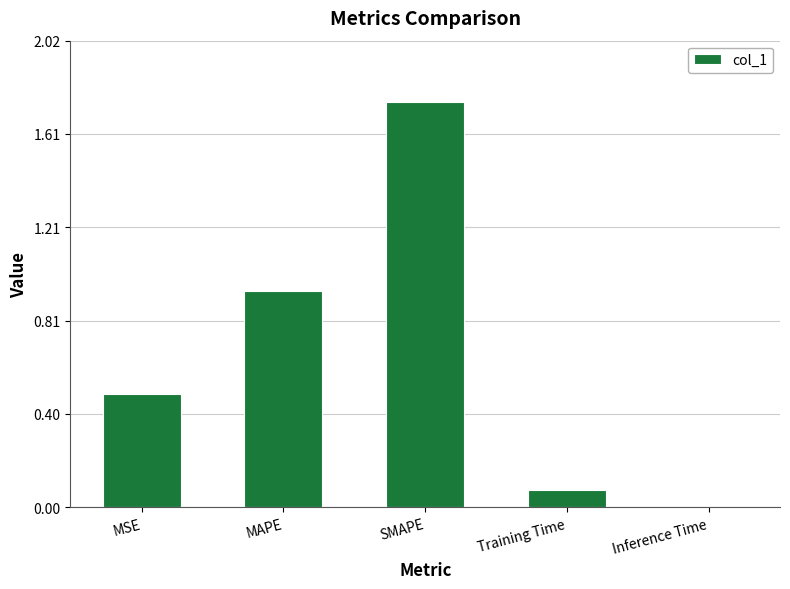

The chart shows a value of 3.1 at SMAPE. True or false?

False